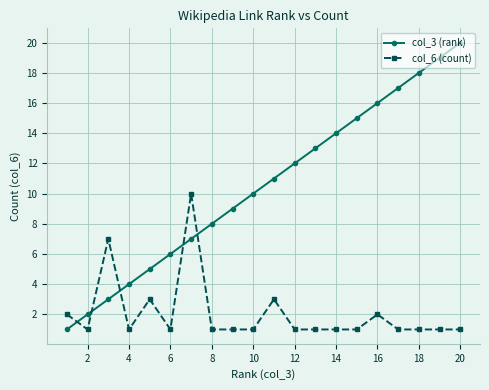

True or false: col_3 (rank) and col_6 (count) intersect in this chart.

True